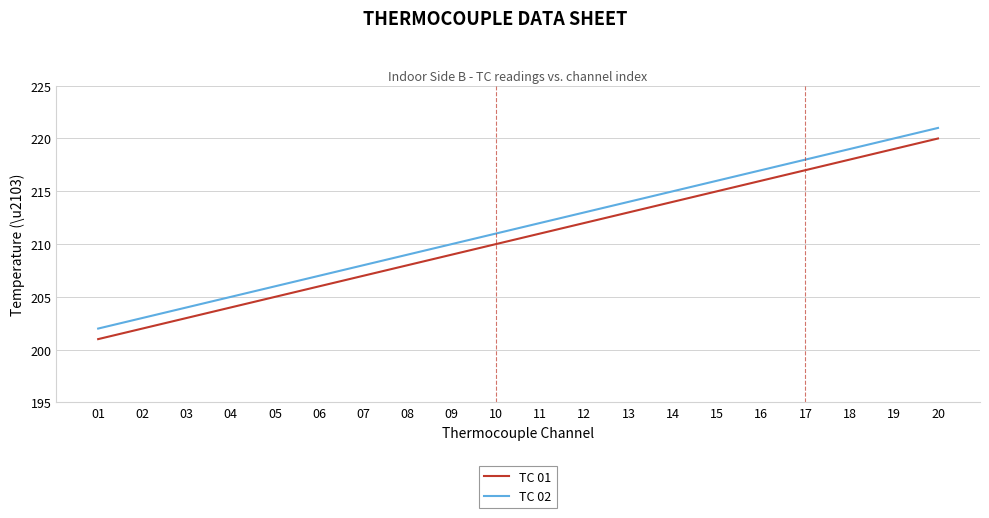

What are all the series names shown in the legend?

TC 01, TC 02